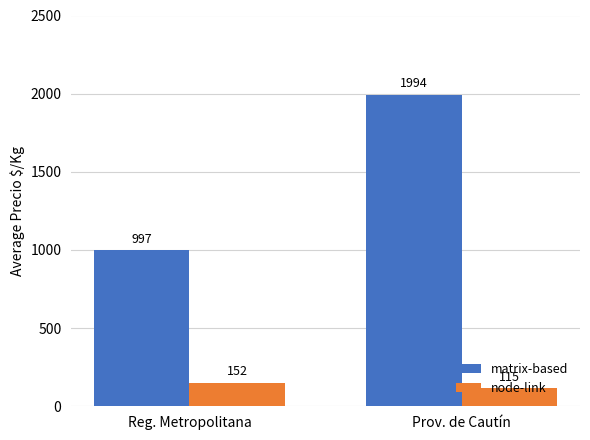

Reading right to left, what are all the values shown in this chart?

matrix-based: Prov. de Cautín=1994	Reg. Metropolitana=997
node-link: Prov. de Cautín=115	Reg. Metropolitana=152